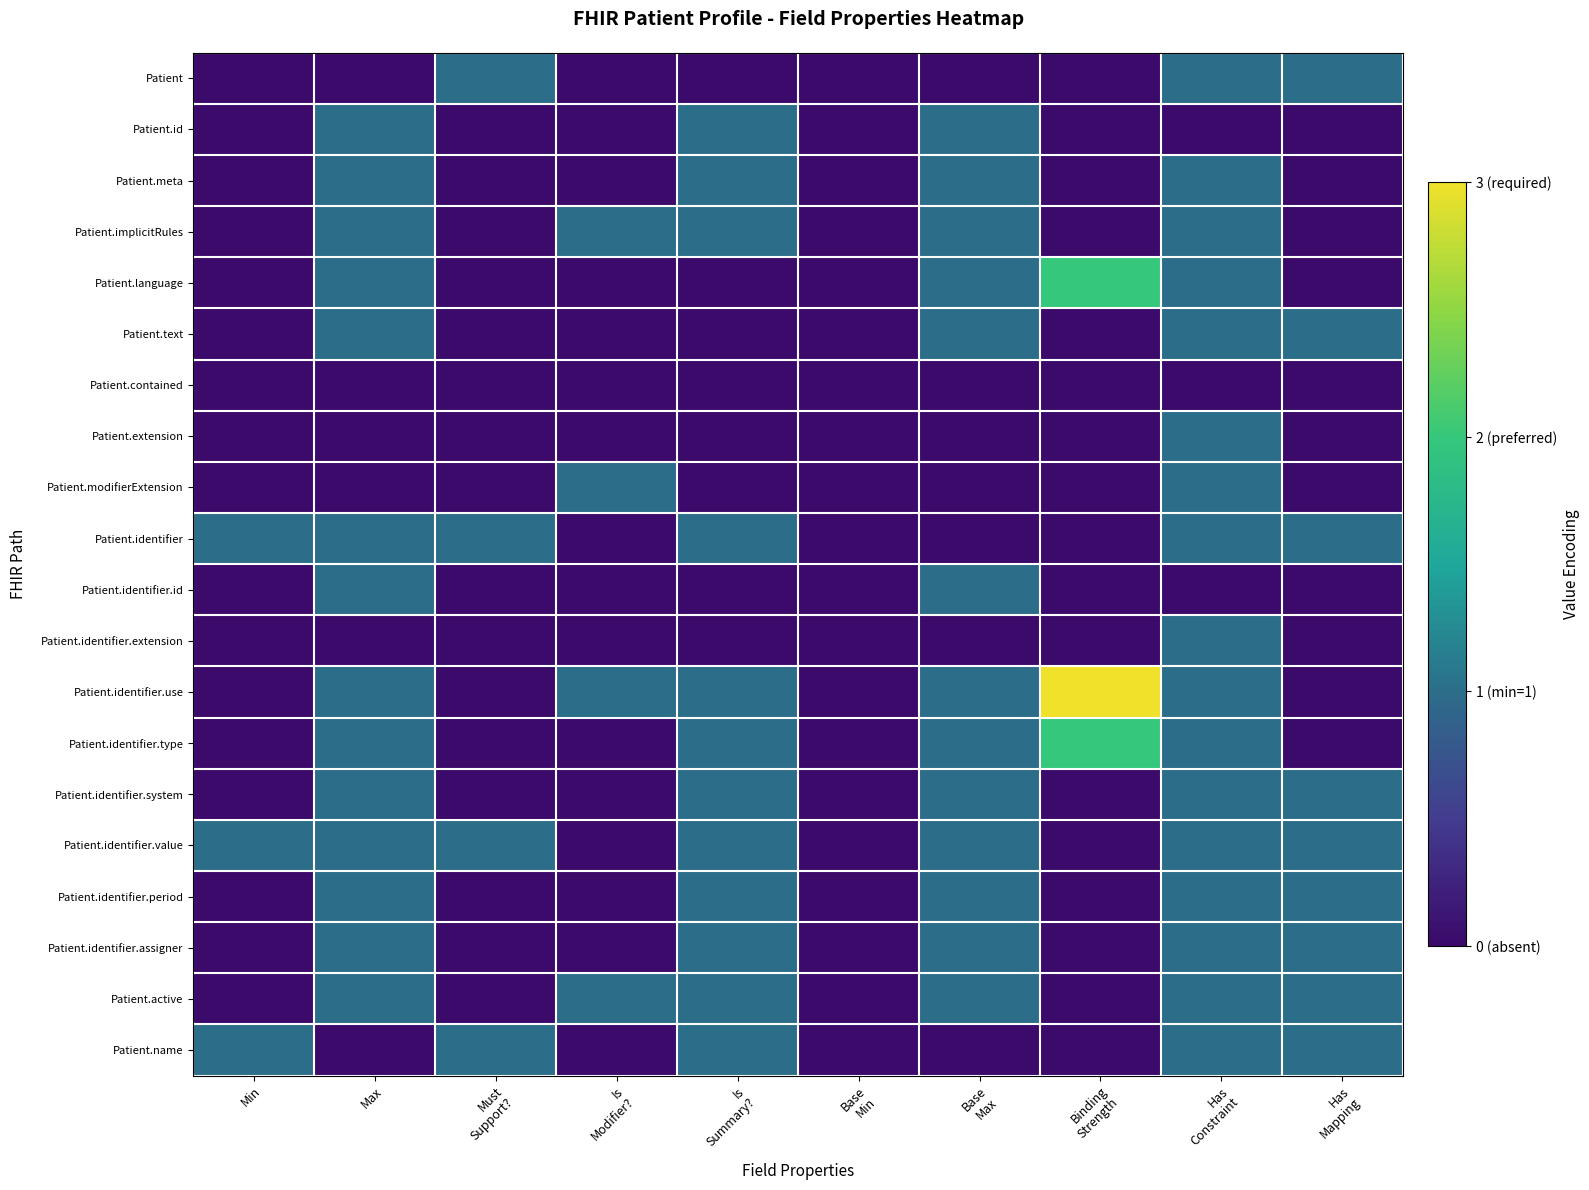

Which series has the widest spread of values?

Patient.identifier.use